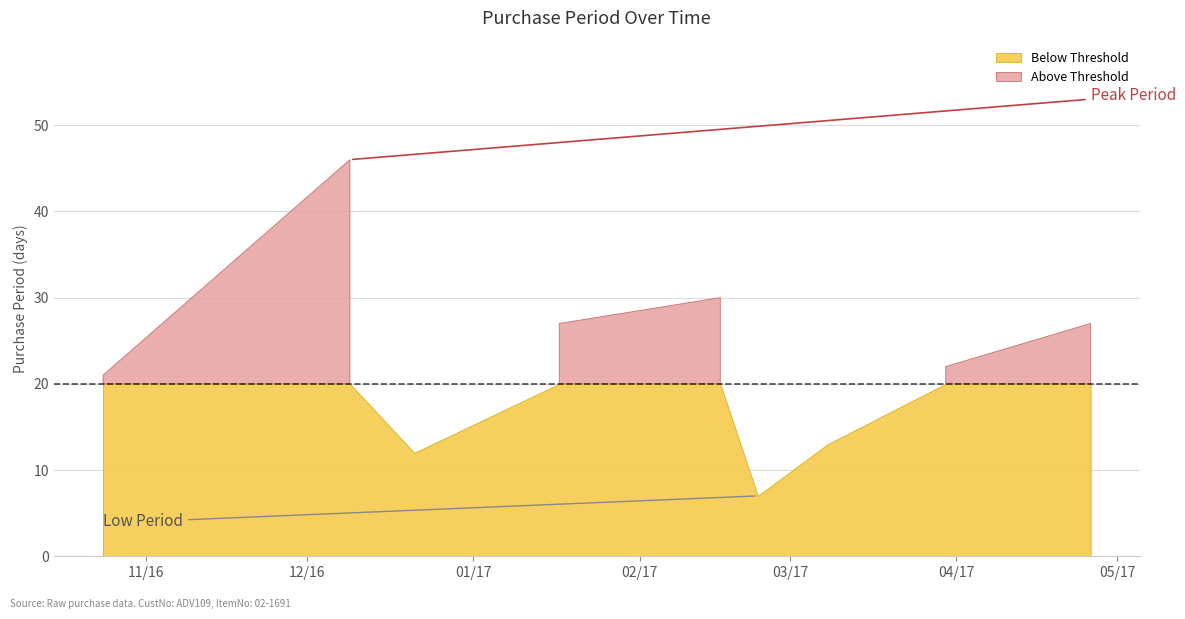

What is the sum of the values at 2016-10-24 and 2016-12-09?

67